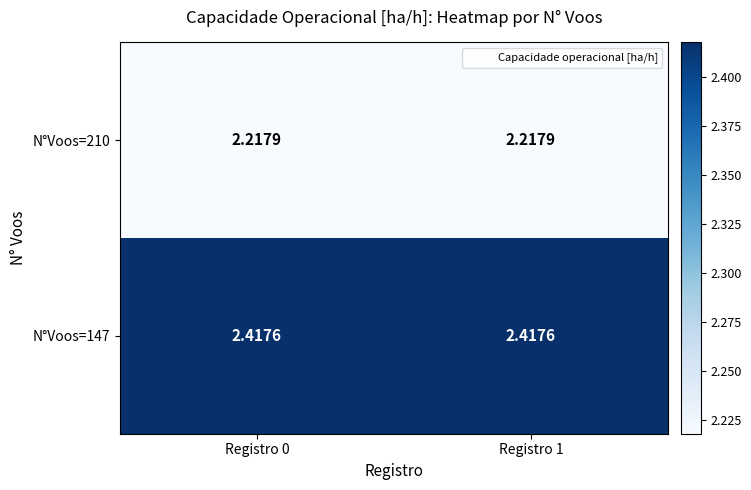

Is the value of N°Voos=210 at Registro 0 greater than the value of N°Voos=147 at Registro 0?

No